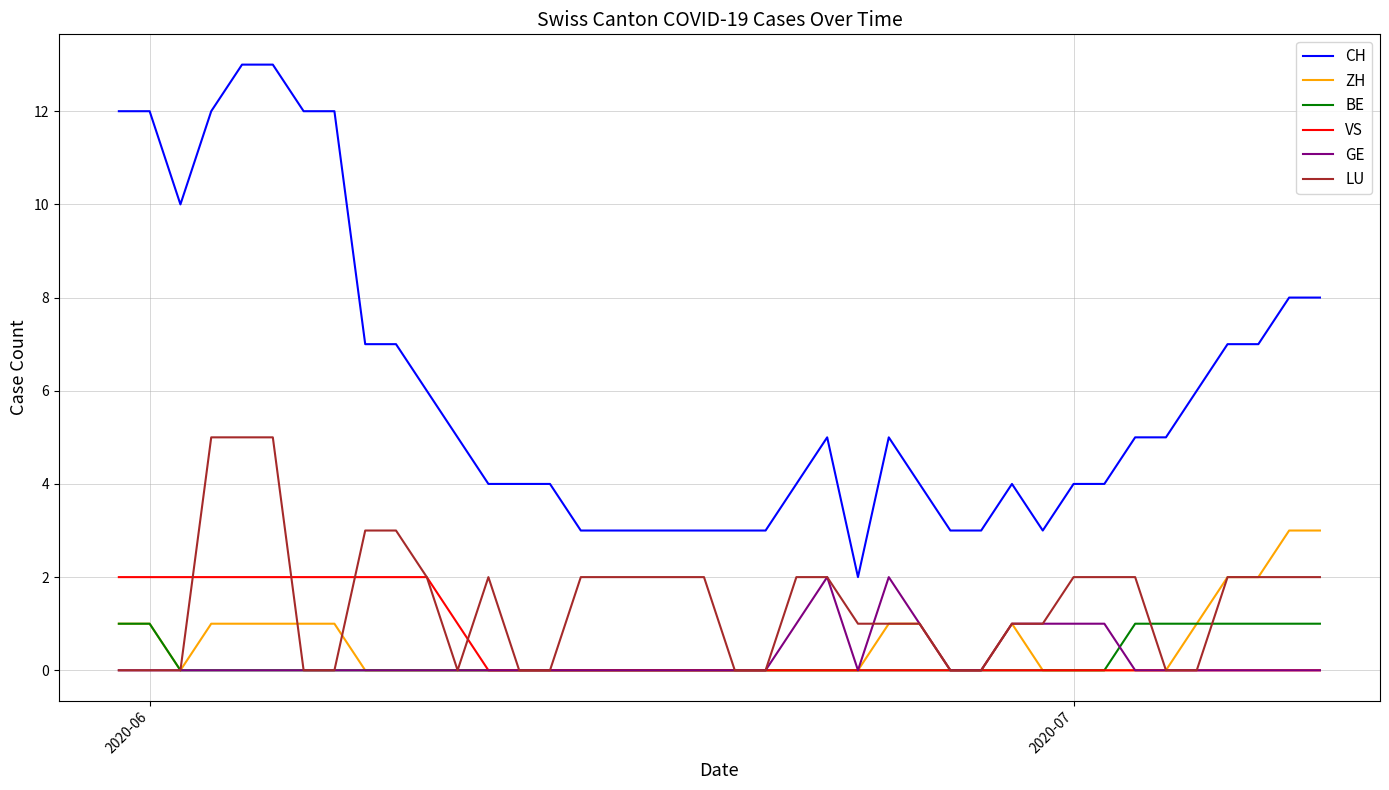

True or false: CH and LU cross at least once.

False